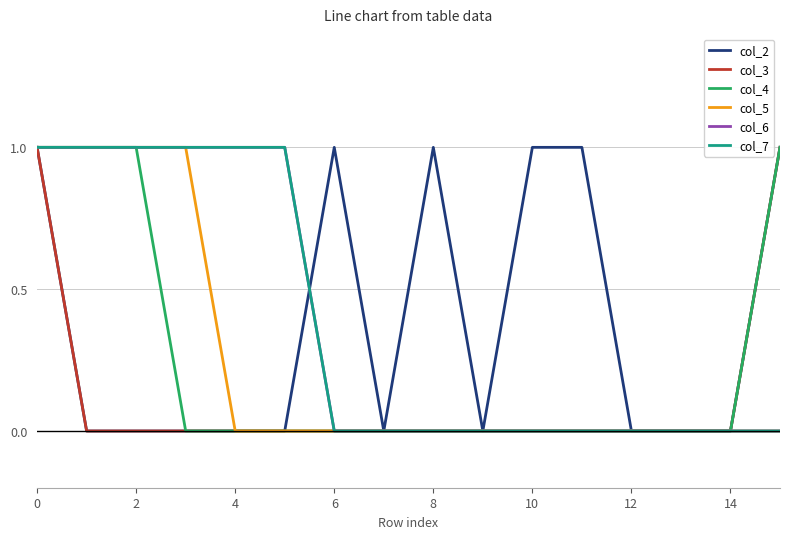

Is this an area chart (filled region under the line)?

No